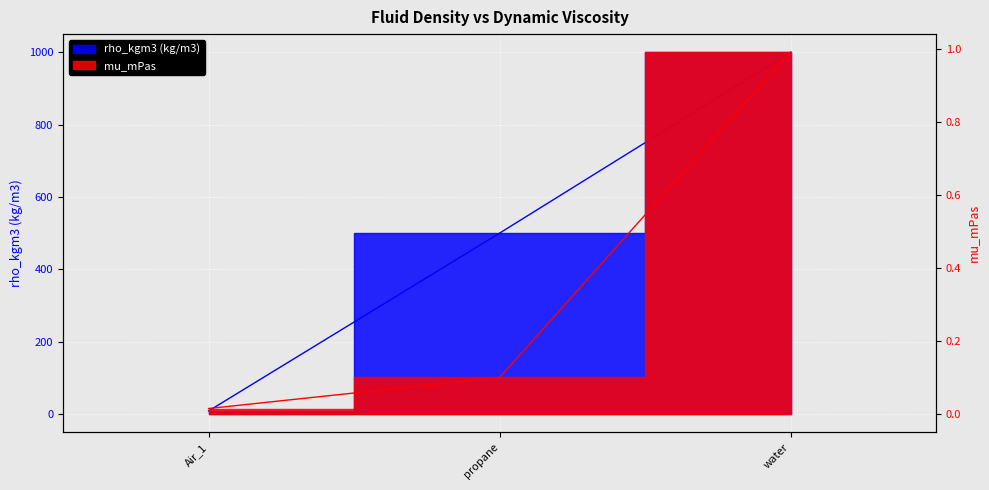

List the series in order of their overall mean, highest first.

rho_kgm3, mu_mPas